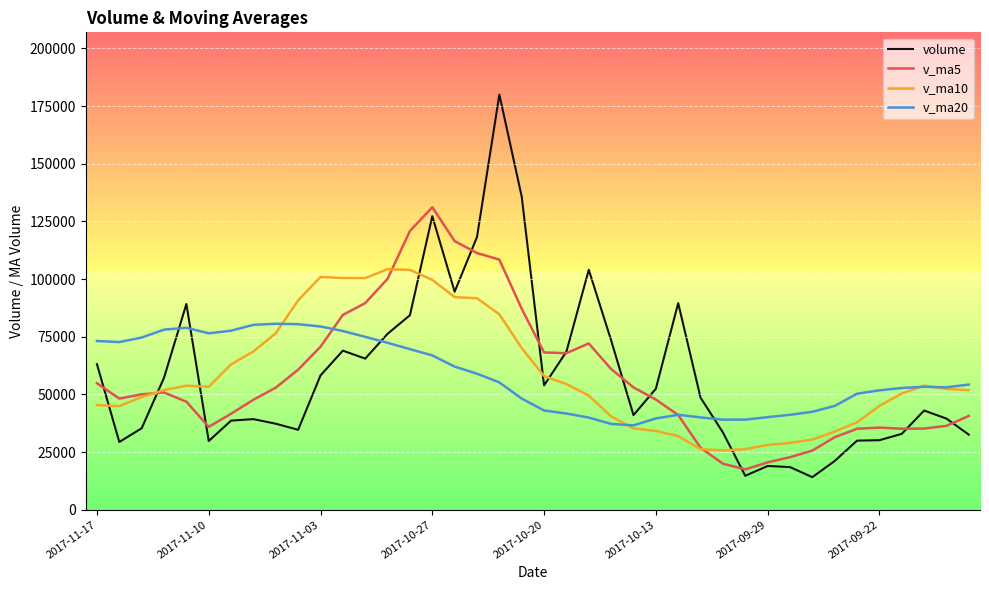

What is the lowest value of the v_ma20 series?

36555.6